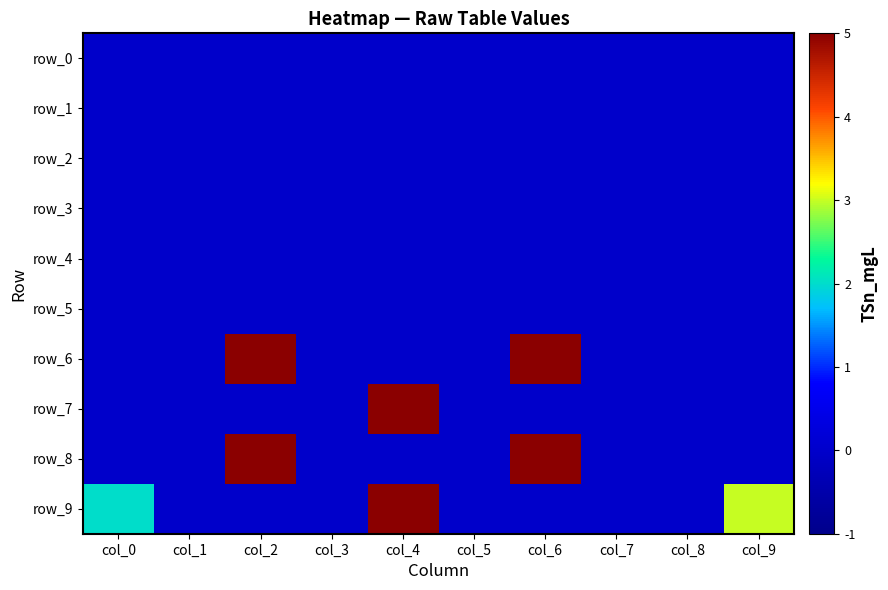

Reading left to right, transcribe all the data shown in this chart.

row_0: 0	0	0	0	0	0	0	0	0	0
row_1: 0	0	0	0	0	0	0	0	0	0
row_2: 0	0	0	0	0	0	0	0	0	0
row_3: 0	0	0	0	0	0	0	0	0	0
row_4: 0	0	0	0	0	0	0	0	0	0
row_5: 0	0	0	0	0	0	0	0	0	0
row_6: 0	0	5	0	0	0	5	0	0	0
row_7: 0	0	0	0	5	0	0	0	0	0
row_8: 0	0	5	0	0	0	5	0	0	0
row_9: 2	0	0	0	5	0	0	0	0	3